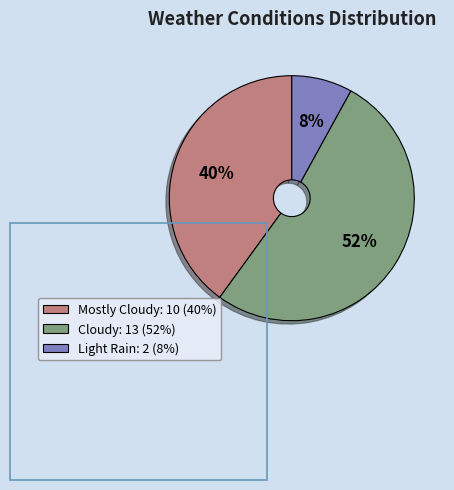

To the nearest percent, what is the average slice percentage?

33%